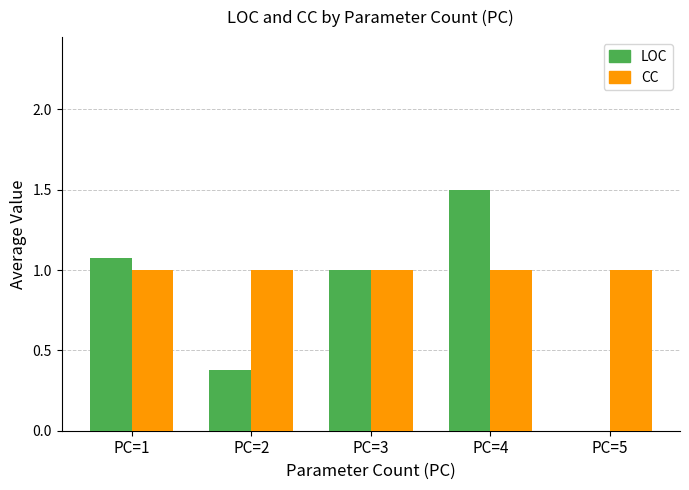

What is the total value across all series at PC=3?

2.0